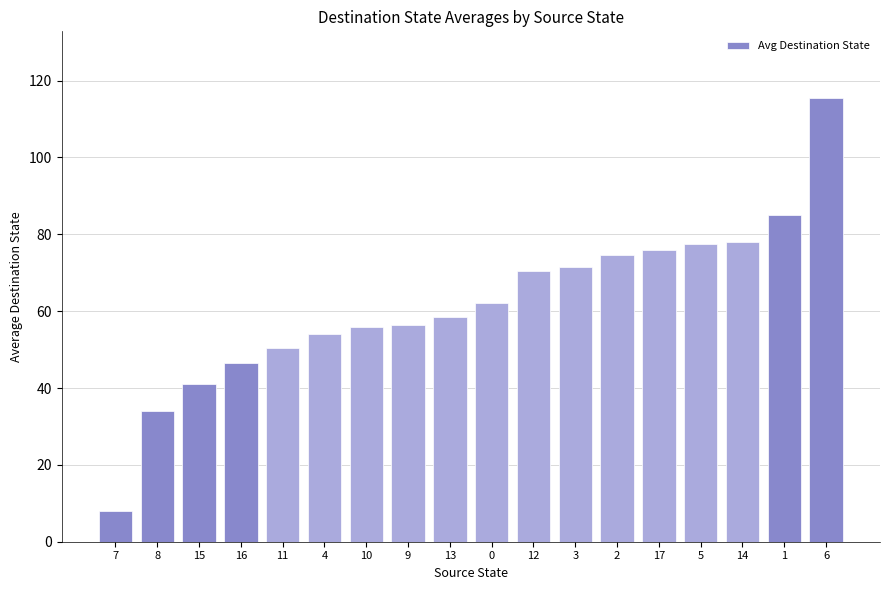

What is the difference between the maximum and minimum values?

107.5